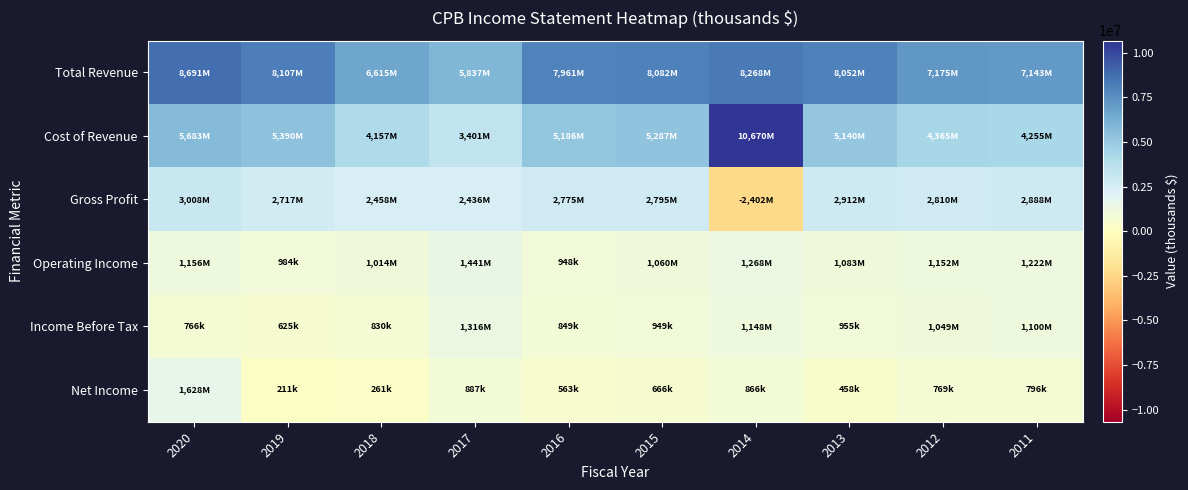

What is the smallest value displayed?

-2402000